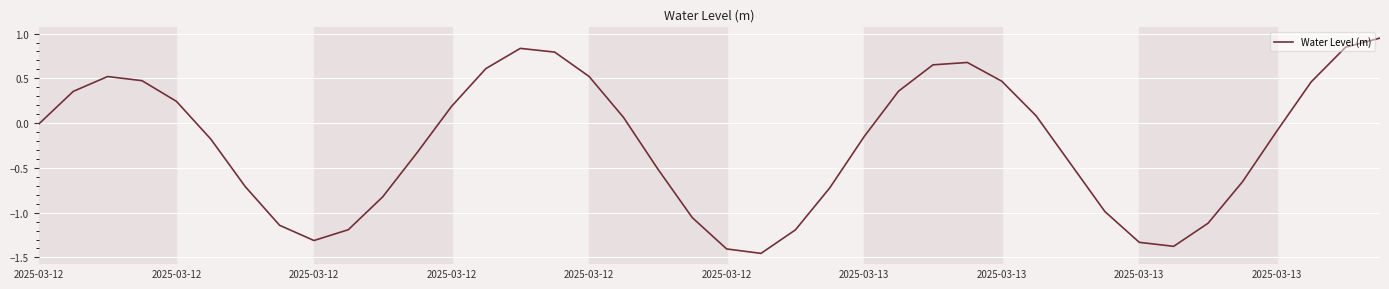

What is the difference between the maximum and minimum values?

2.4